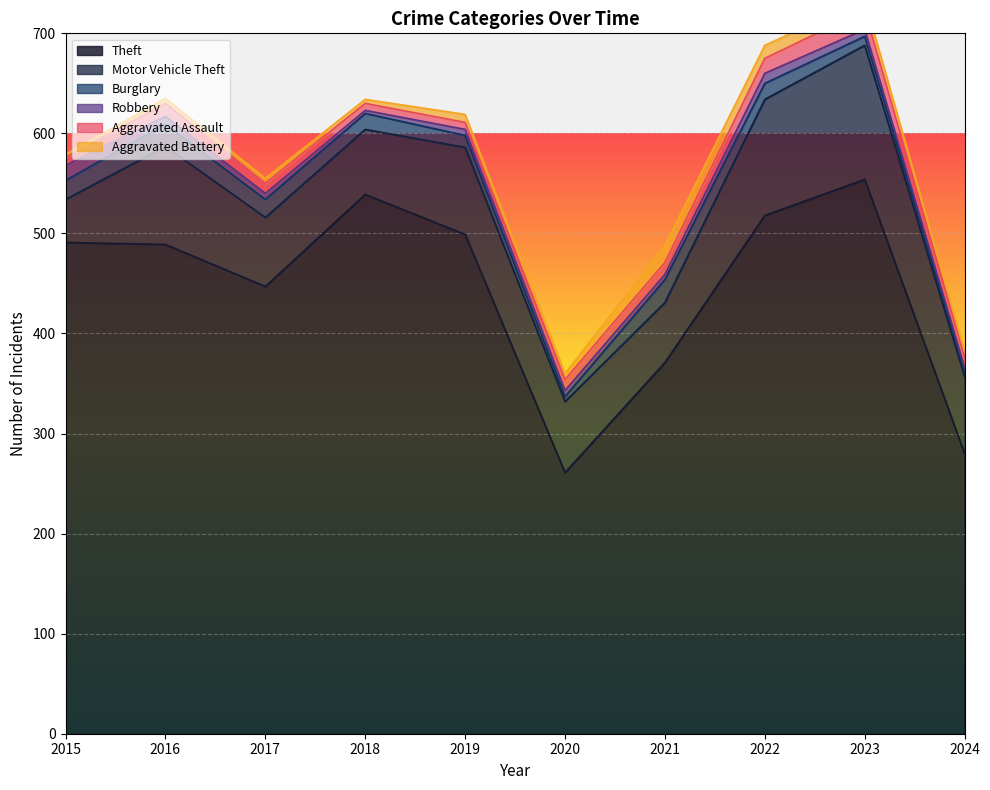

Which series changed the most between 2018 and 2023?

Motor Vehicle Theft